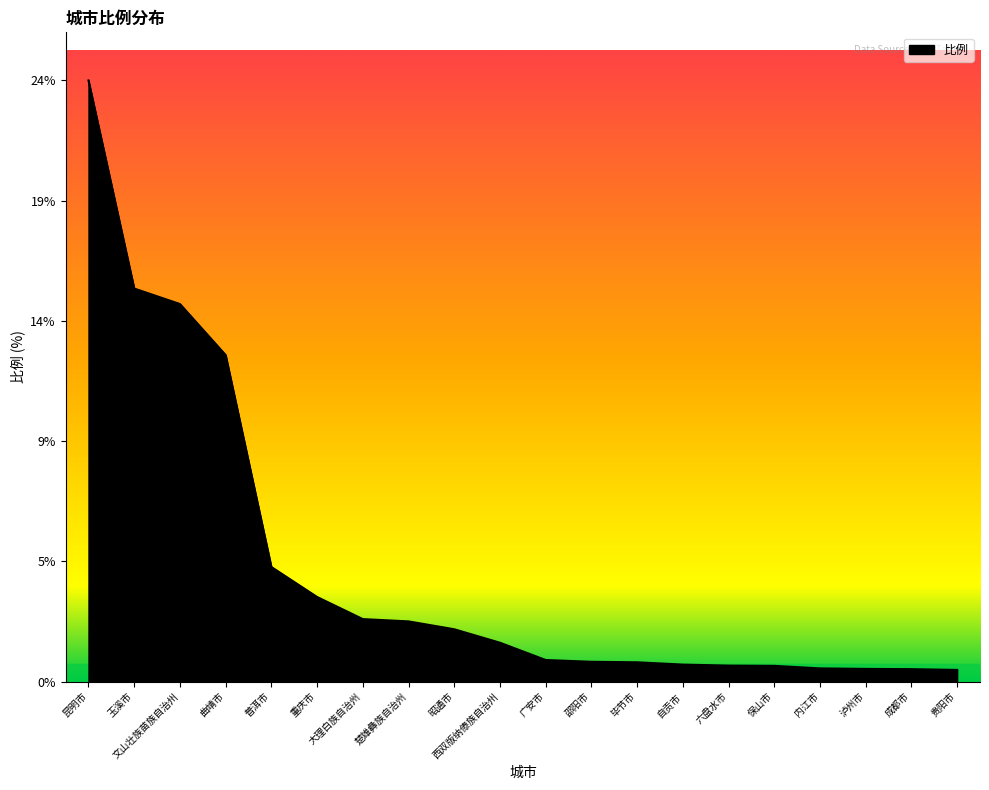

True or false: there are more than 2 points higher than both neighbors.

False